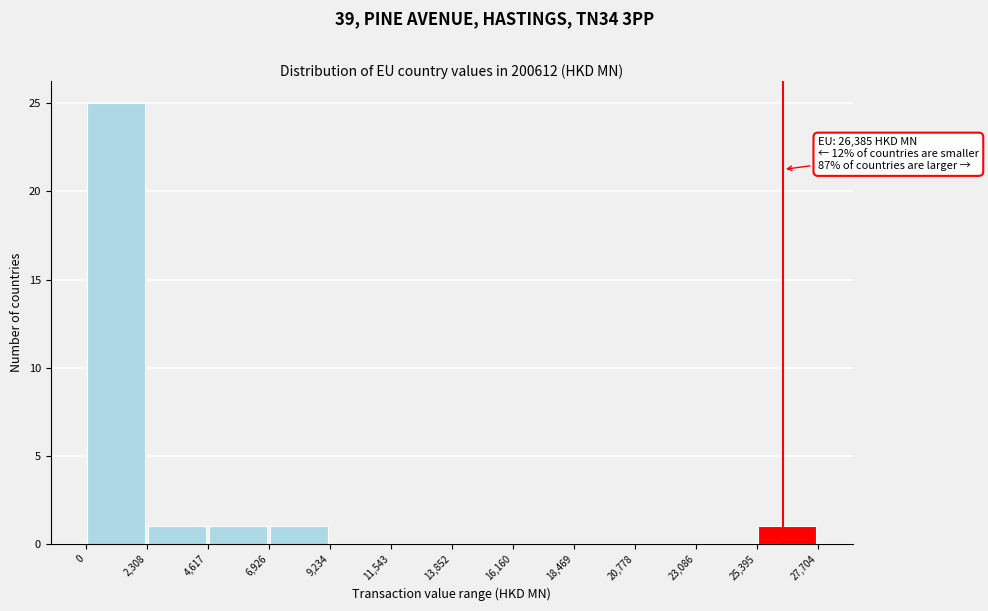

Over which range of the x-axis is the bar tallest?

0 to 2,308